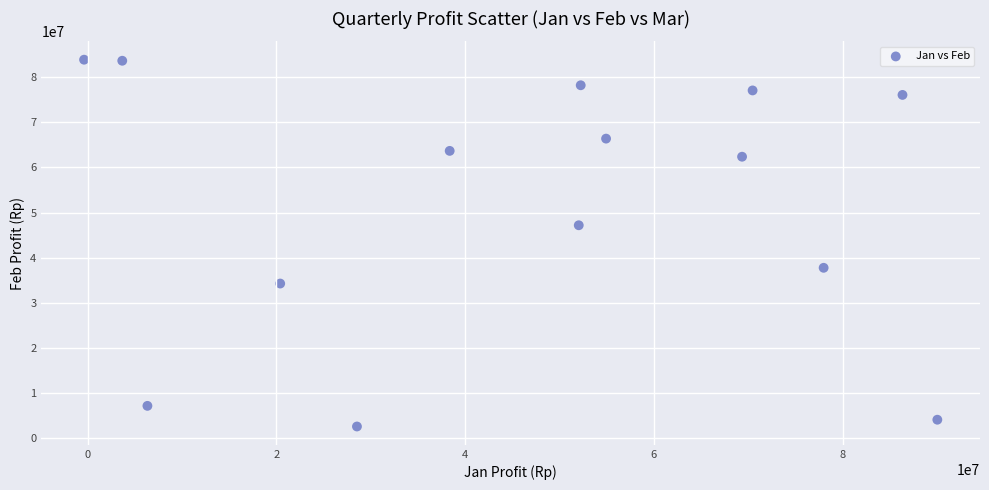

What is the range of X values (max minus min)?

90422282